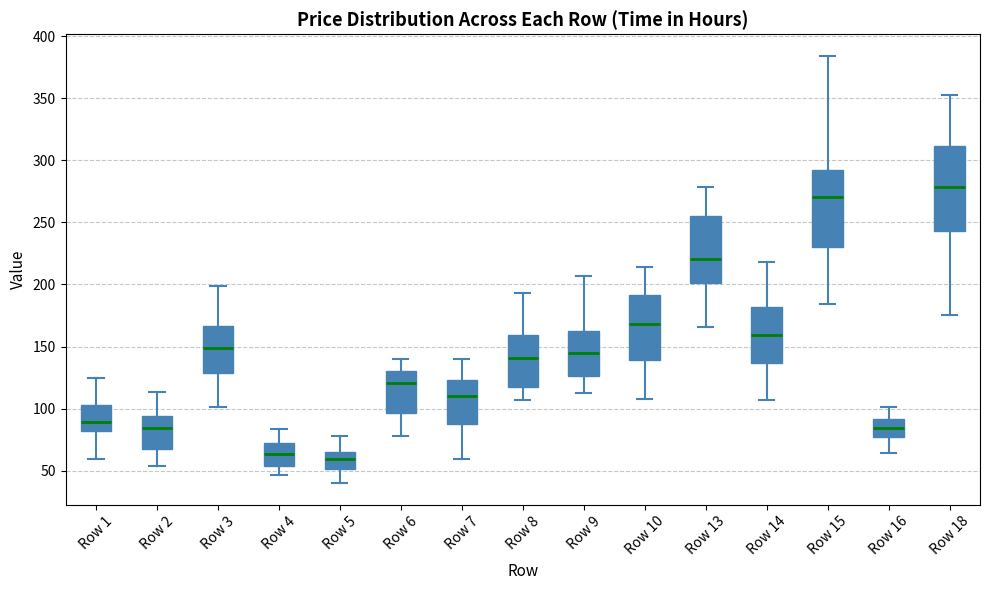

Which box is the tallest, from its lower edge to its upper edge?

Row 18